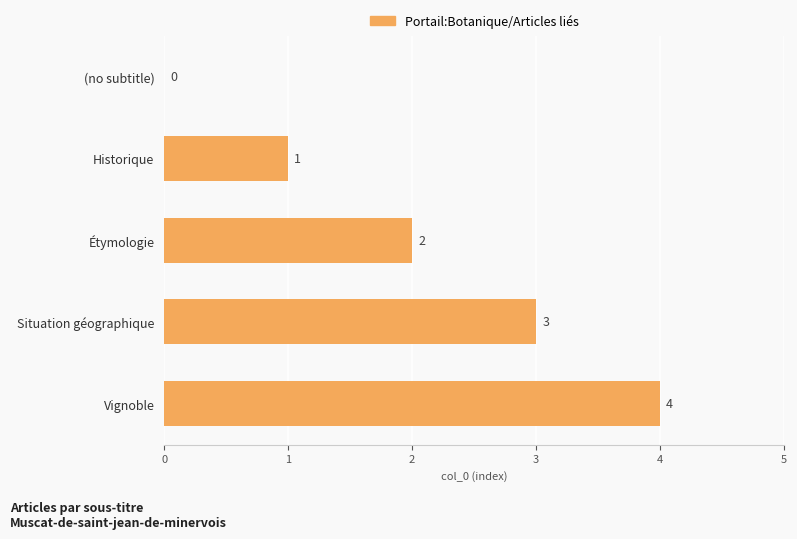

Count the values in the range 1 to 3.

3